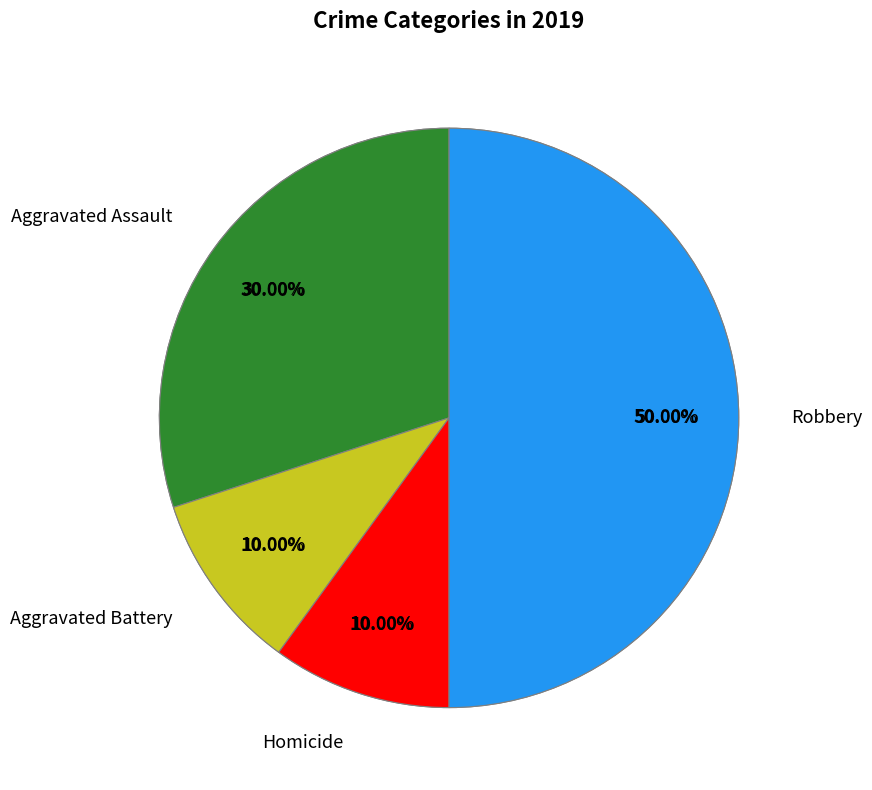

Is Aggravated Battery the majority of the pie?

No